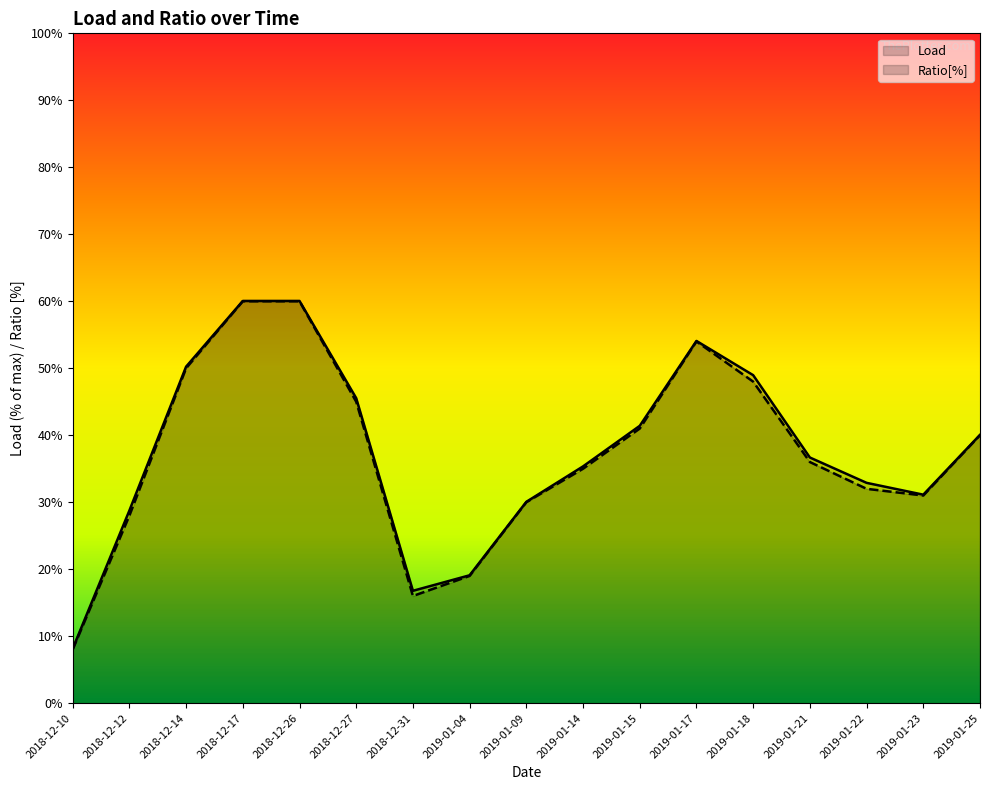

What is the lowest value of the Ratio[%] series?

8.0